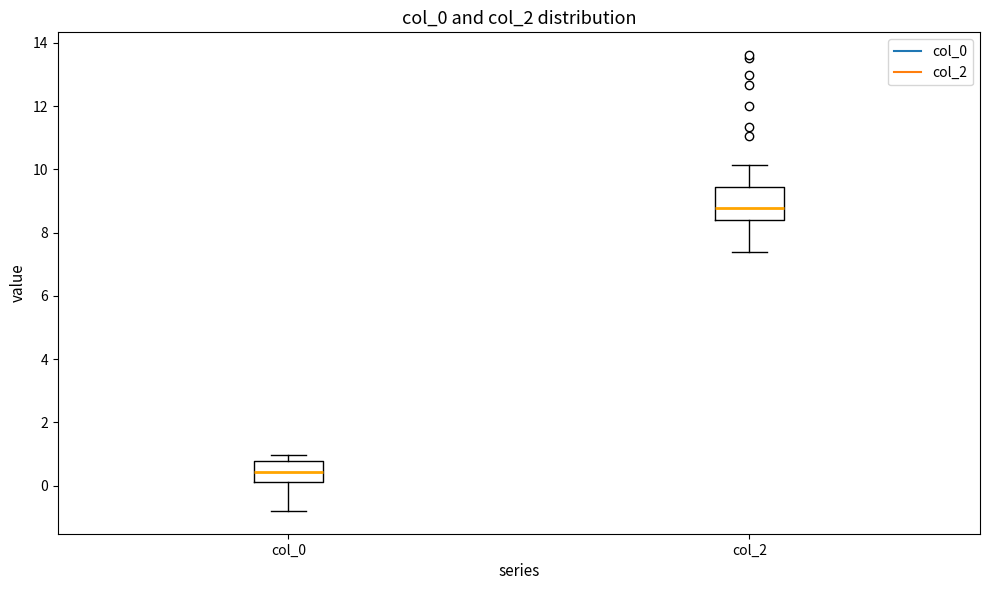

Which box is the tallest, from its lower edge to its upper edge?

col_2